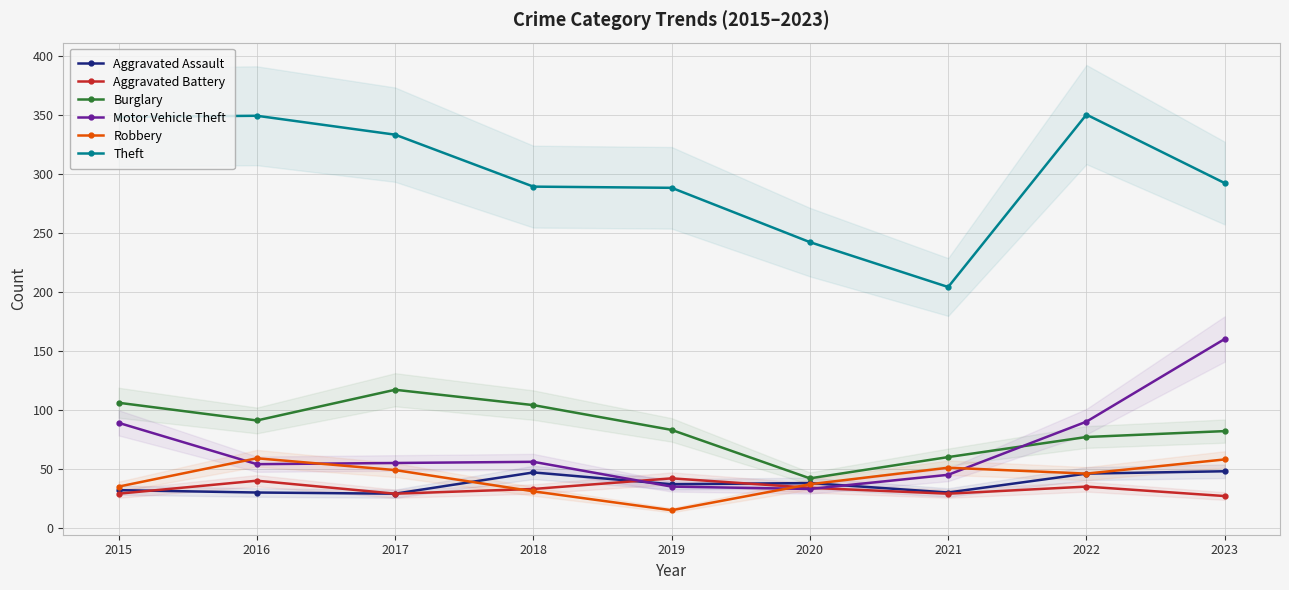

Which series changed the most between 2016 and 2023?

Motor Vehicle Theft